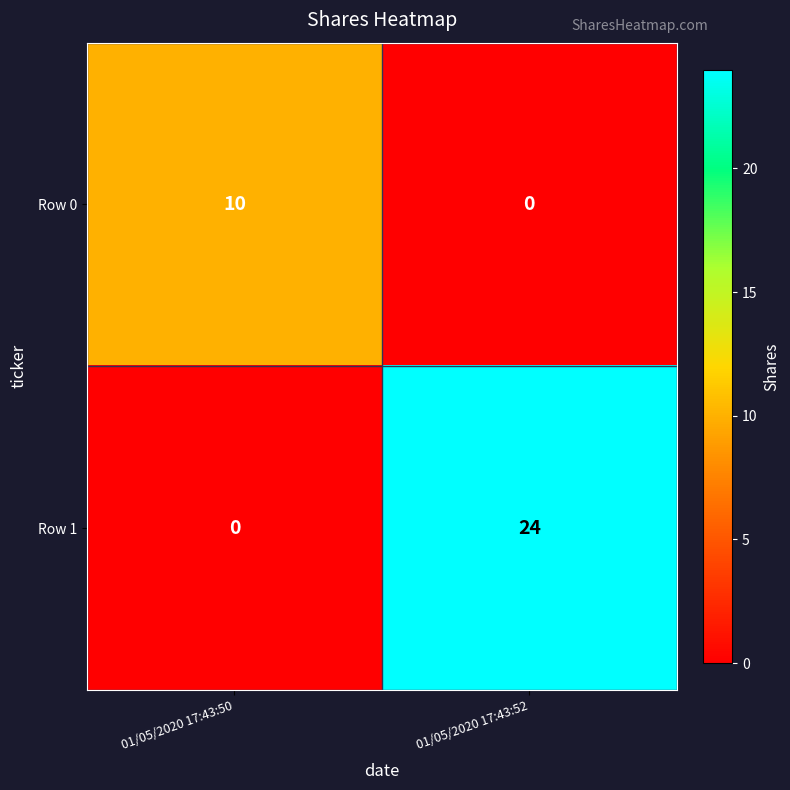

Reading right to left, list all the values displayed in this chart.

Row 0: 0	10
Row 1: 24	0